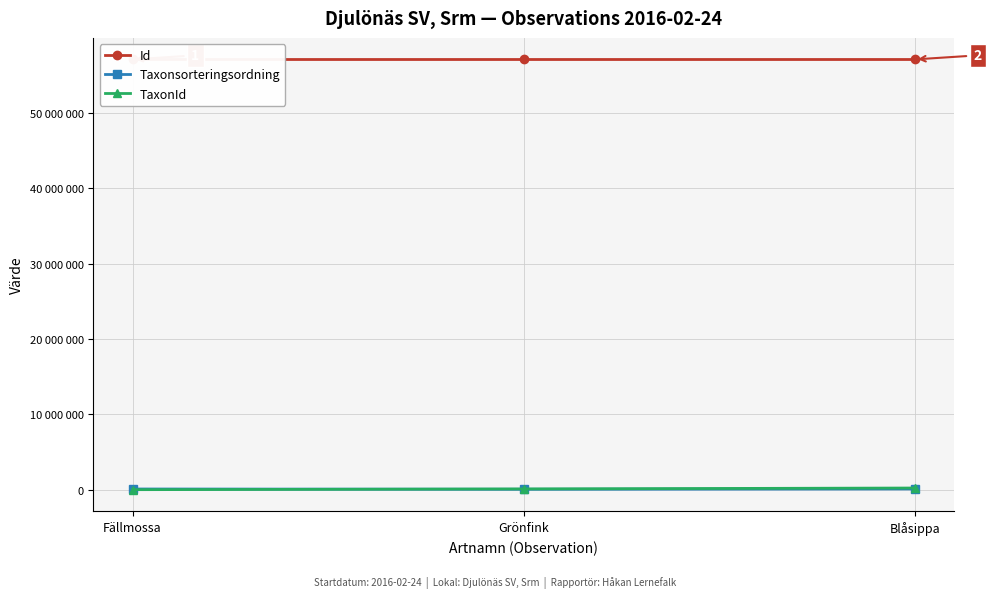

Is it true that Id equals 57075642 at Blåsippa?

True